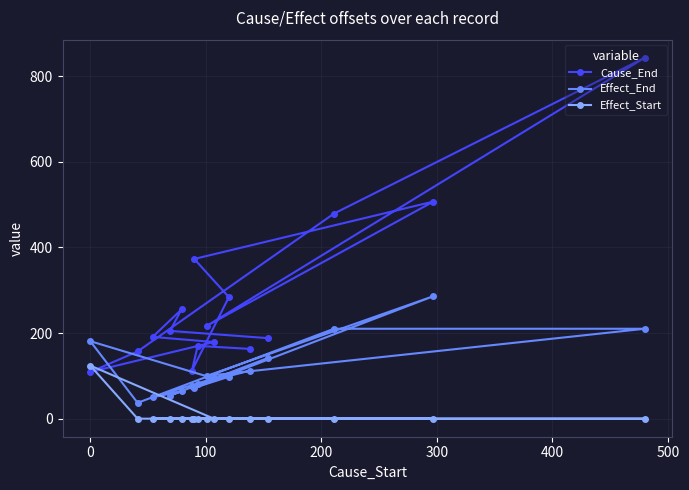

Which series has the largest range (max minus min)?

Cause_End